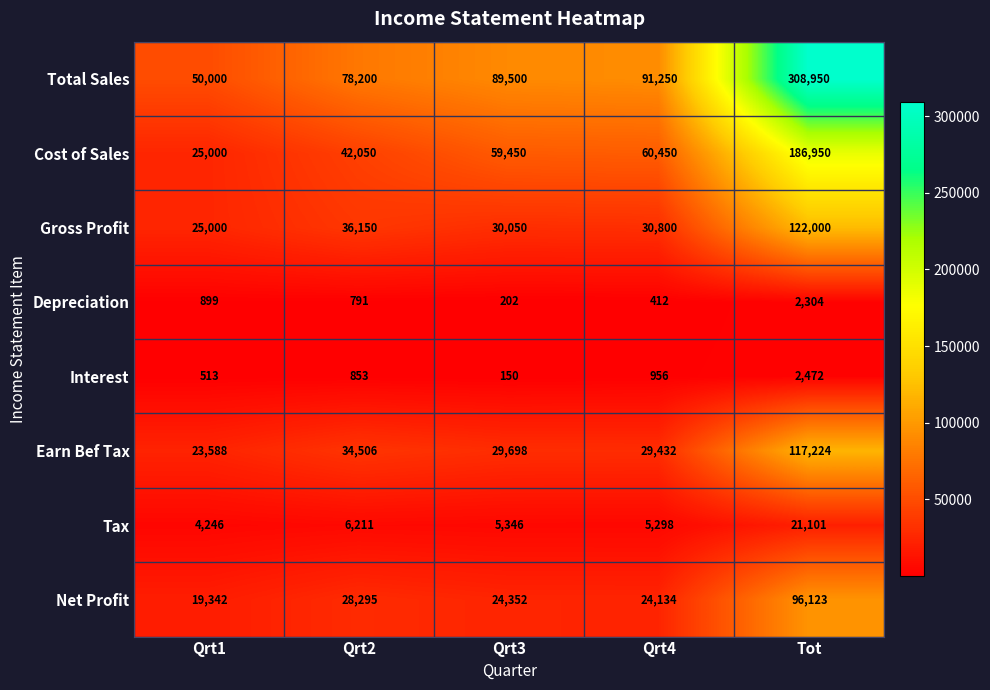

List the series in order of their peak value, lowest first.

Depreciation, Interest, Tax, Net Profit, Earn Bef Tax, Gross Profit, Cost of Sales, Total Sales